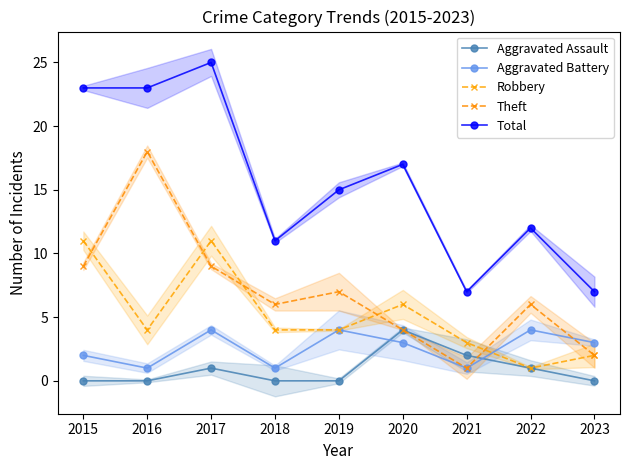

How many values in the Aggravated Battery series are below 3?

4